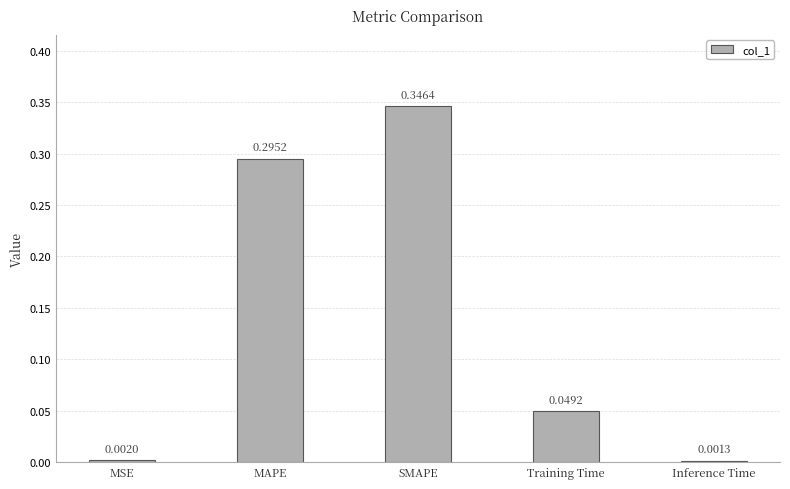

At which label is the value closest to 0?

Inference Time